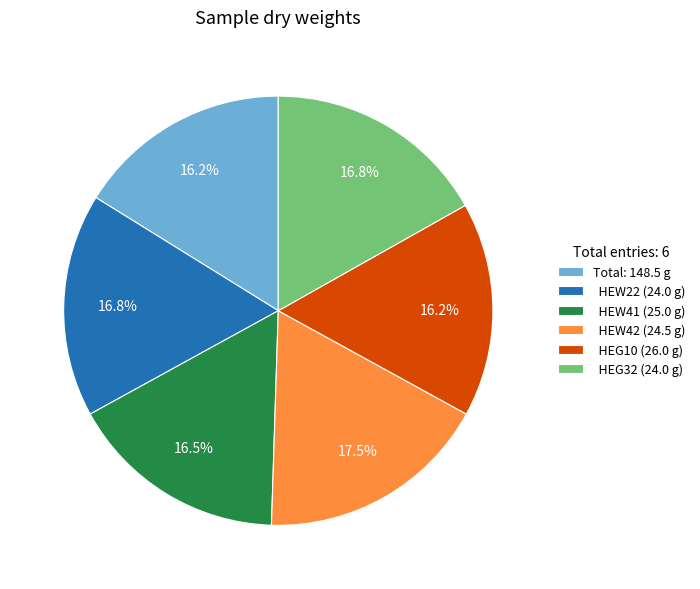

What percentage is NOT represented by HEG10 (26.0 g)?

83.8%